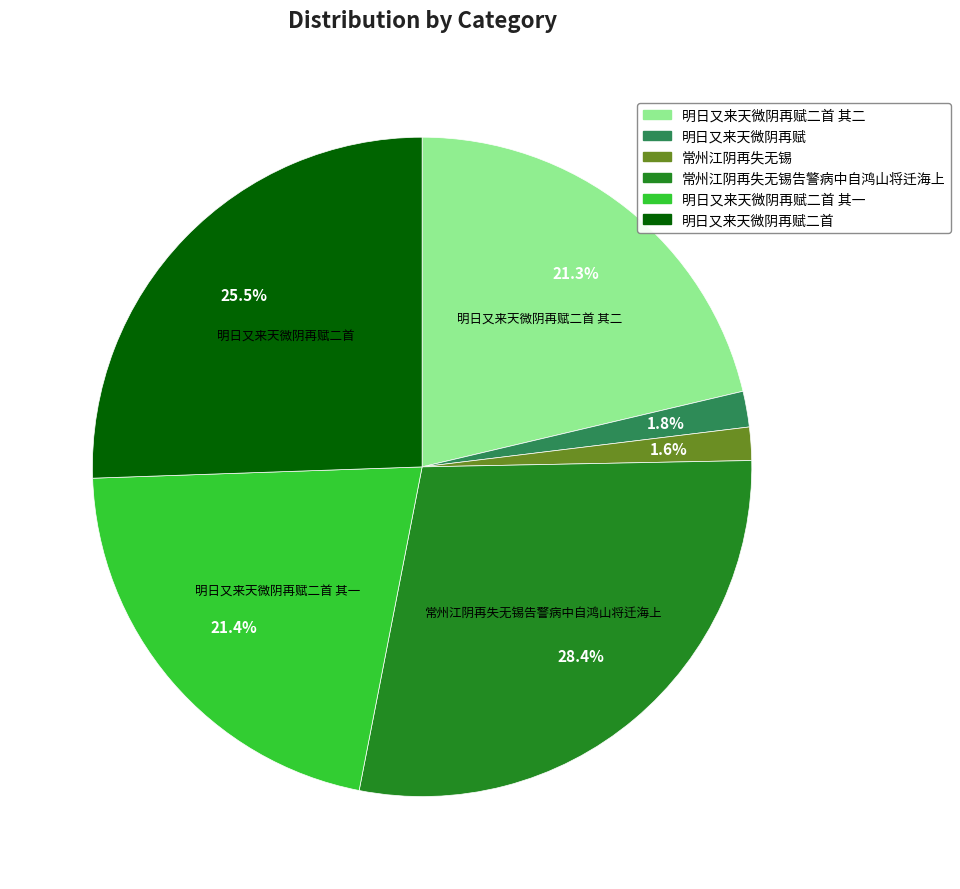

Is there a majority slice in this chart?

No